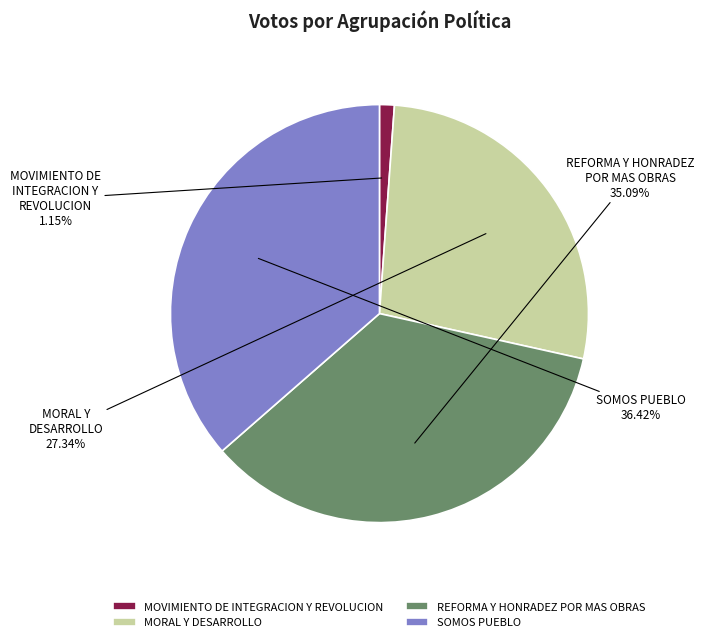

Which category has the smallest portion of the pie?

MOVIMIENTO DE INTEGRACION Y REVOLUCION